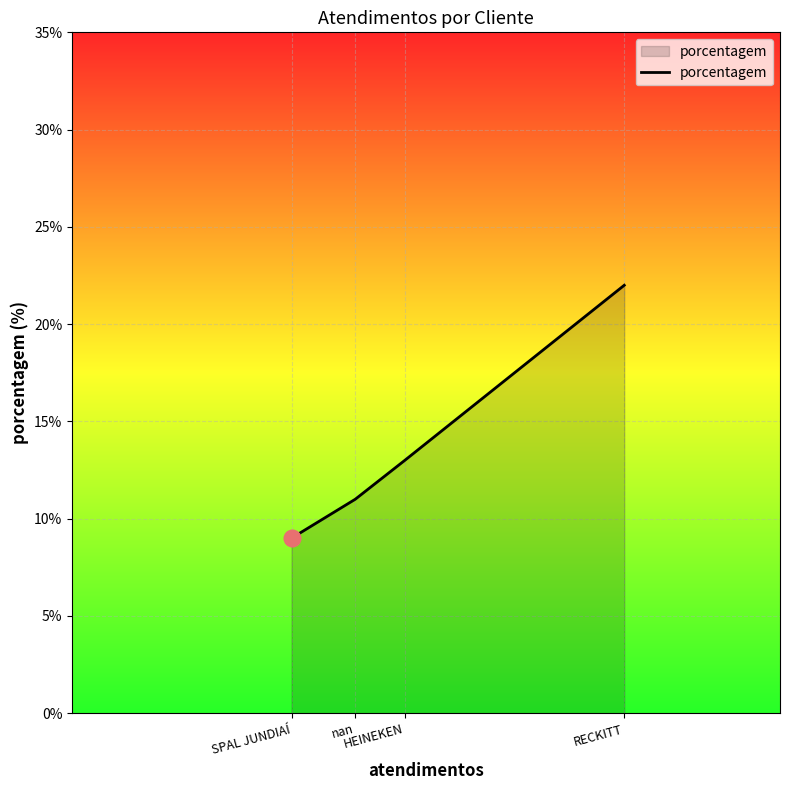

Count the number of categories in the chart.

4